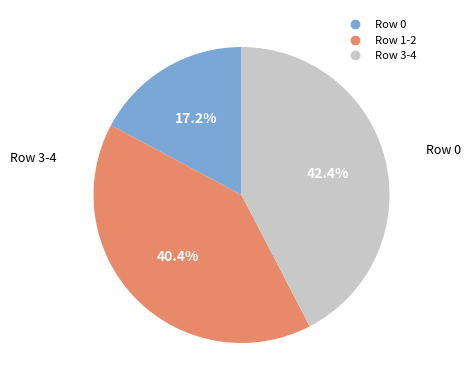

Does any single category account for the majority?

No